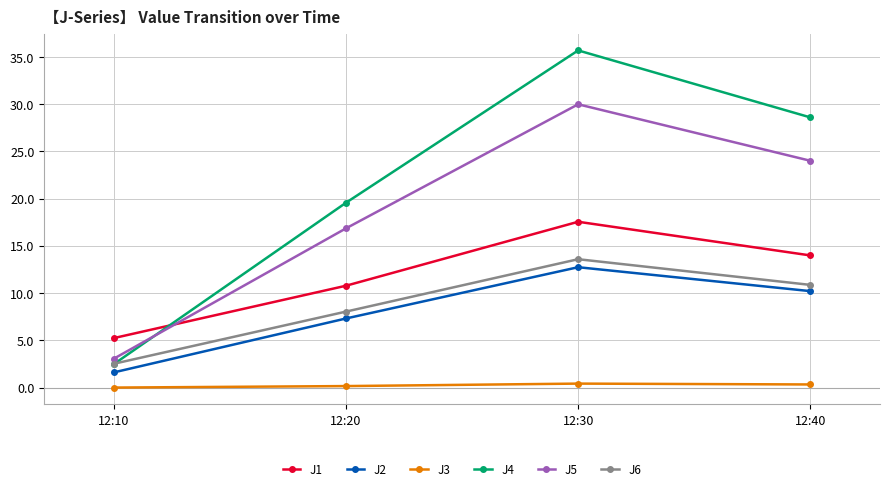

What is the sum of all J5 values?

73.9